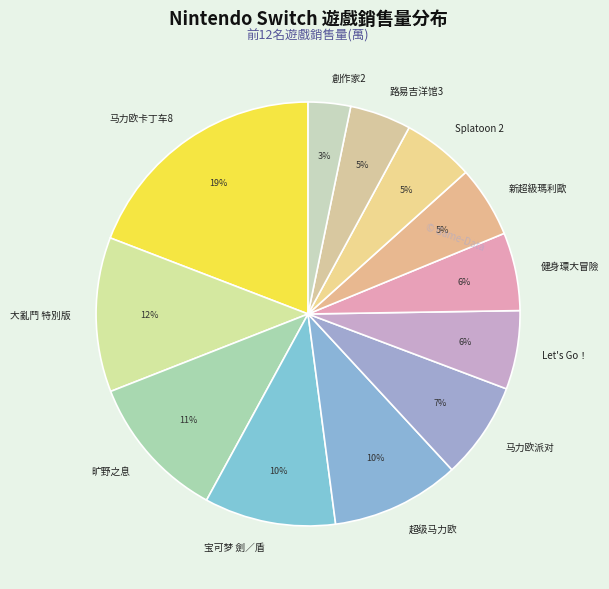

Do 大亂鬥 特別版 and 創作家2 together represent more than half of the pie?

No